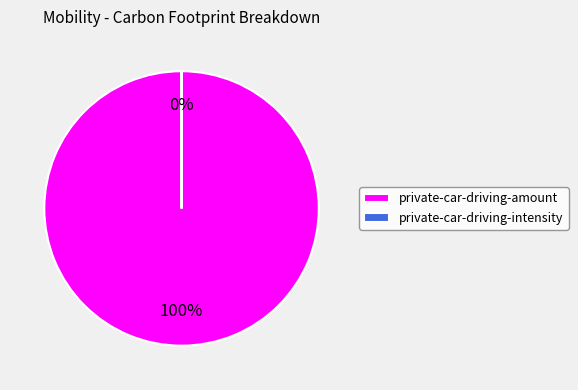

To the nearest percent, what is the combined percentage of private-car-driving-intensity and private-car-driving-amount?

100%